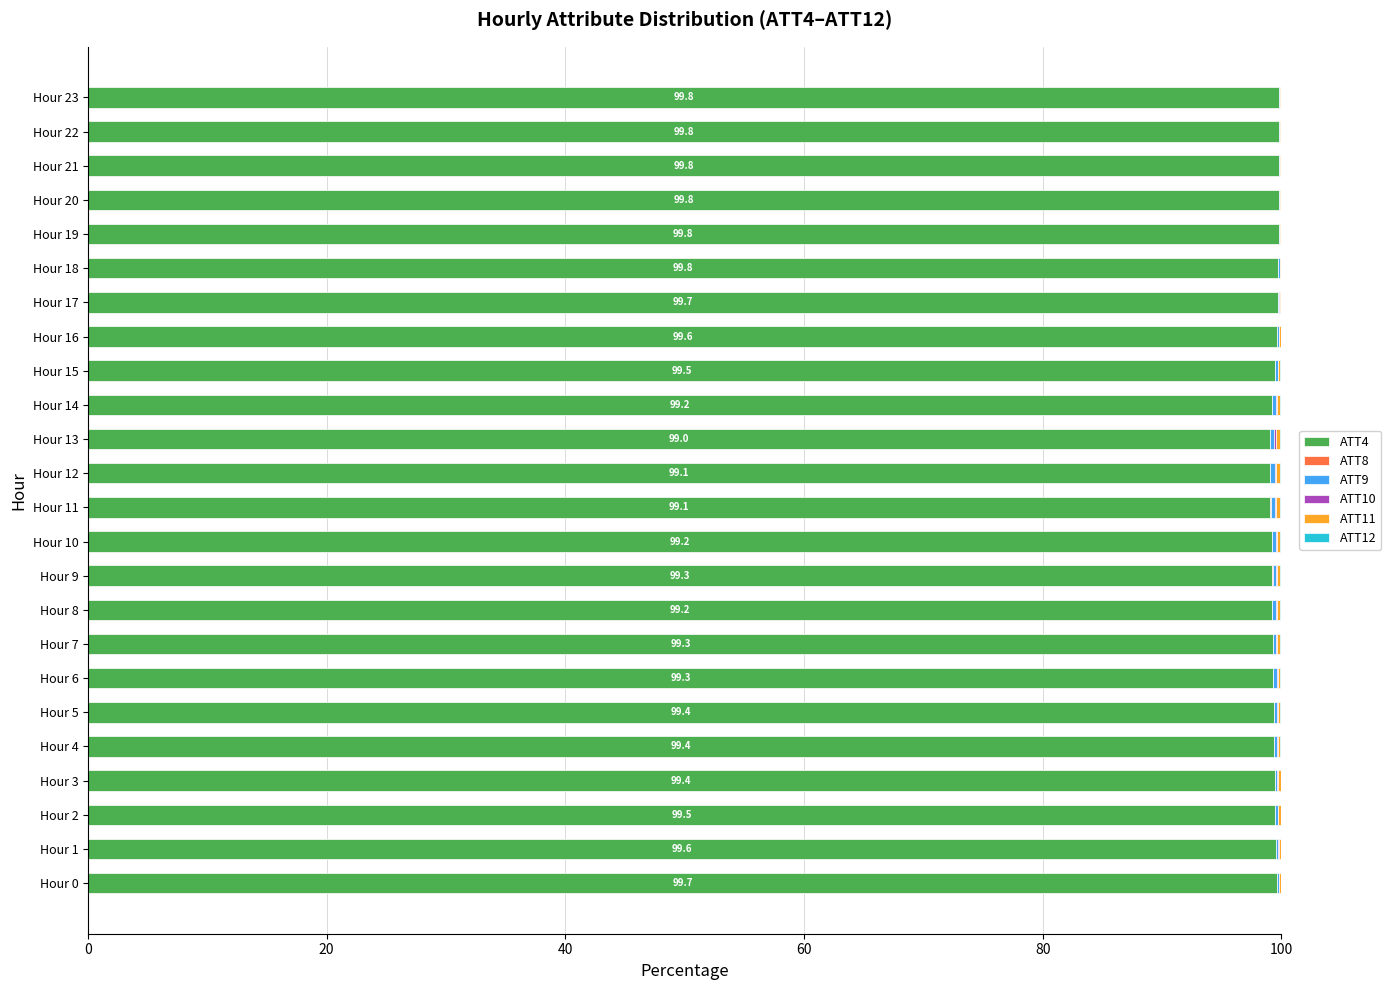

True or false: ATT4 has a value of 48.9 at Hour 16.

False